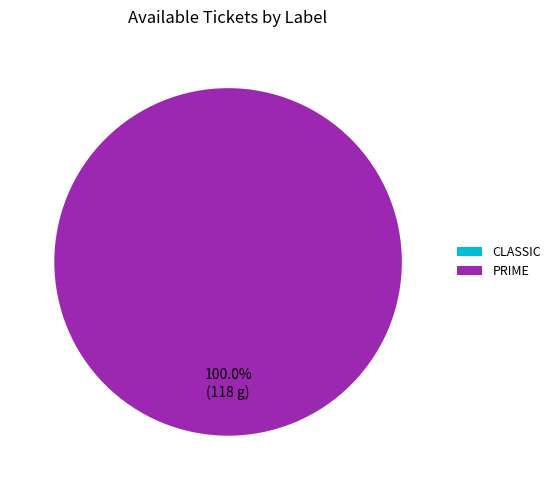

Is it true that CLASSIC is 1% of the pie?

False